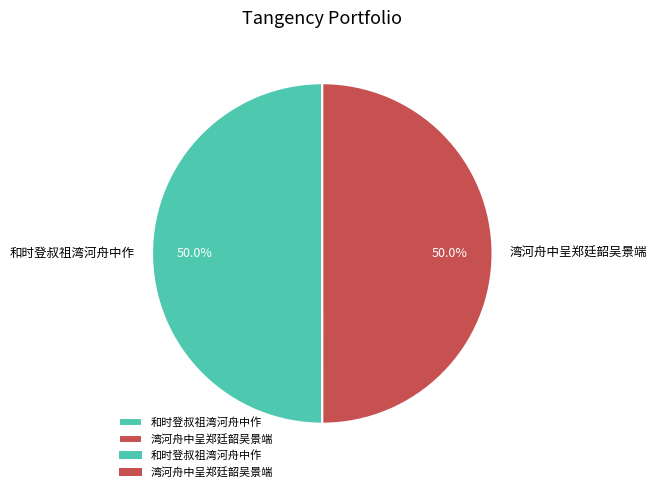

What is the ratio of the value at 和时登叔祖湾河舟中作 to the value at 湾河舟中呈郑廷韶吴景端?

1.0